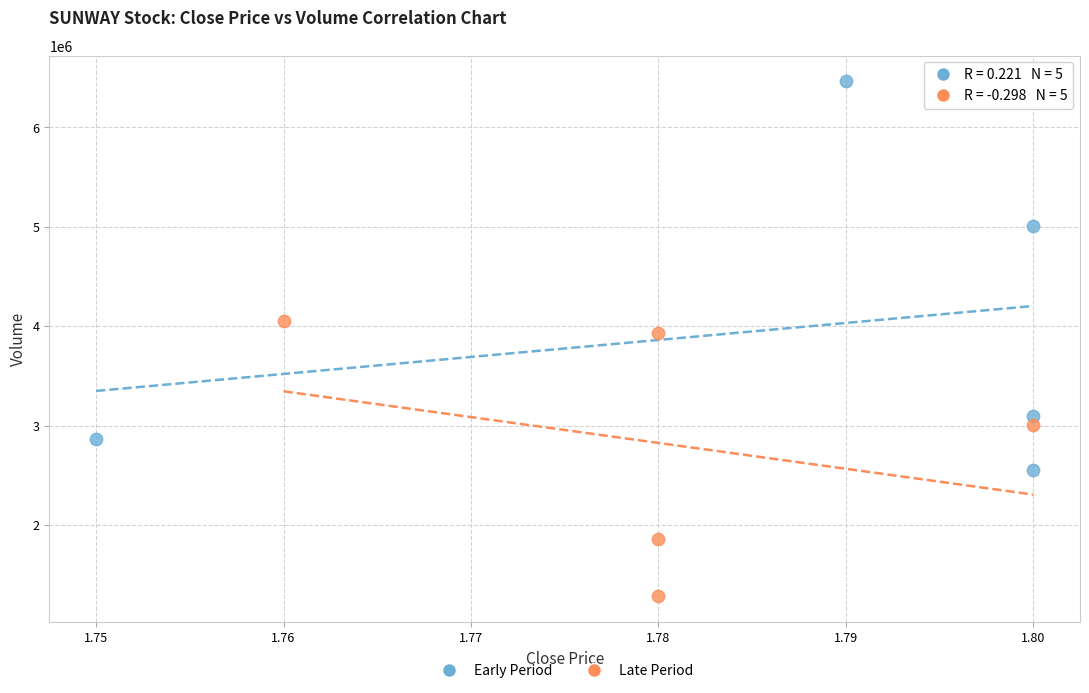

Which series contains the lowest Y value?

Late Period